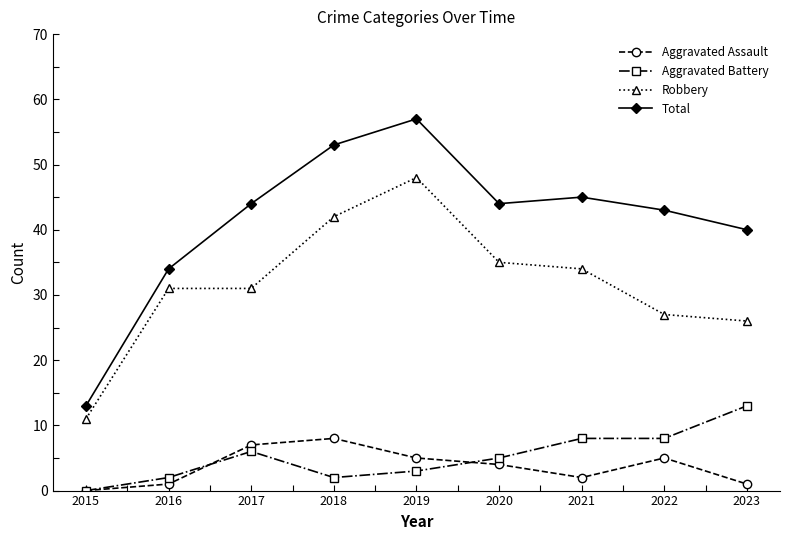

Which series has the largest total across all categories?

Total